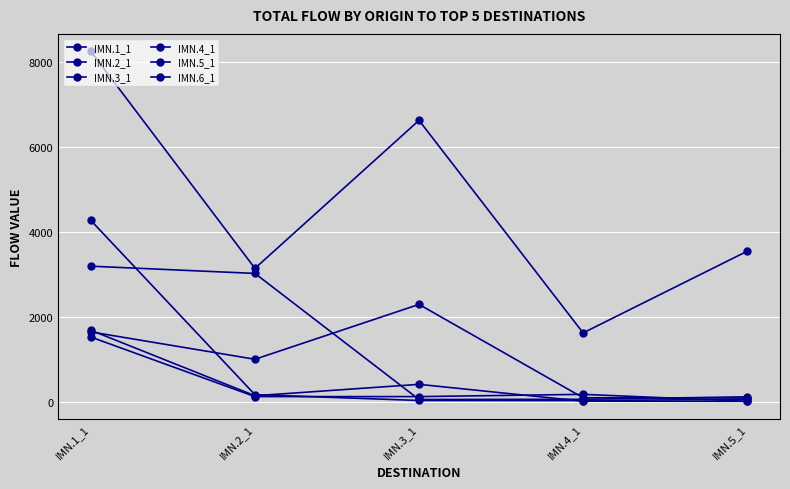

Which series has the largest range (max minus min)?

IMN.5_1